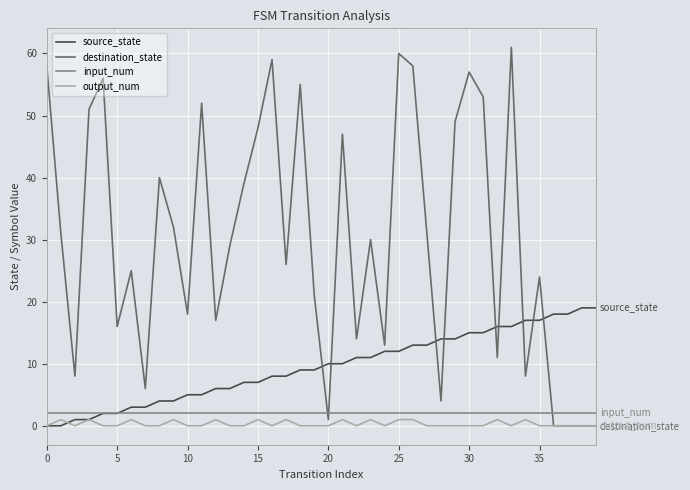

Is this an area chart (filled region under the line)?

No